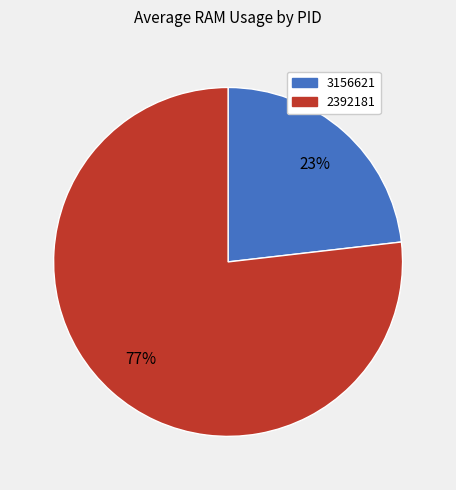

Is there a majority slice in this chart?

Yes